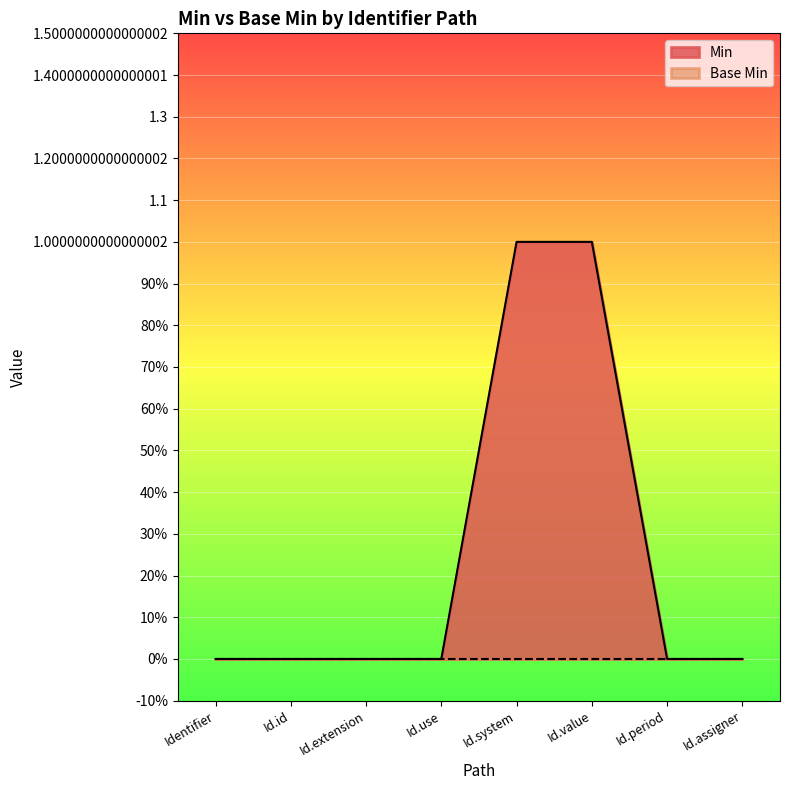

Reading left to right, extract all data points from this chart.

Identifier=0	Id.id=0	Id.extension=0	Id.use=0	Id.system=1	Id.value=1	Id.period=0	Id.assigner=0